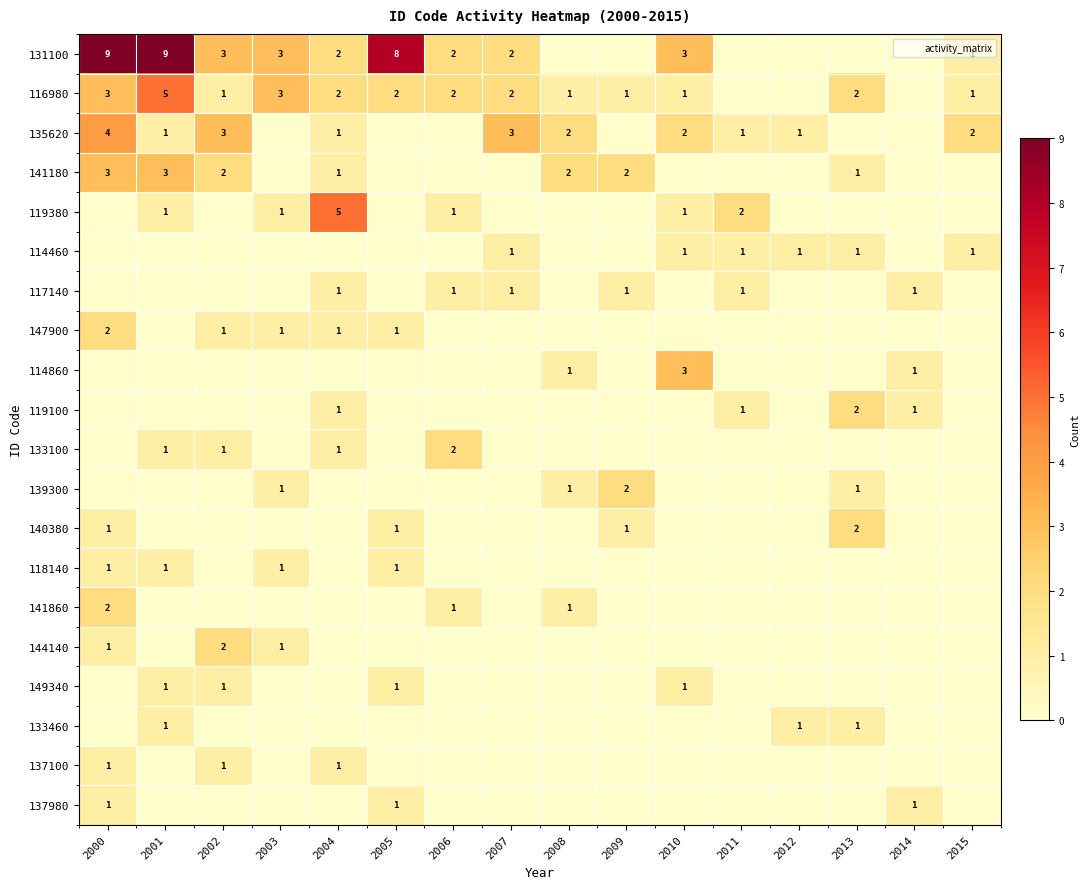

The value of 135620 at 2012 is 1. True or false?

False